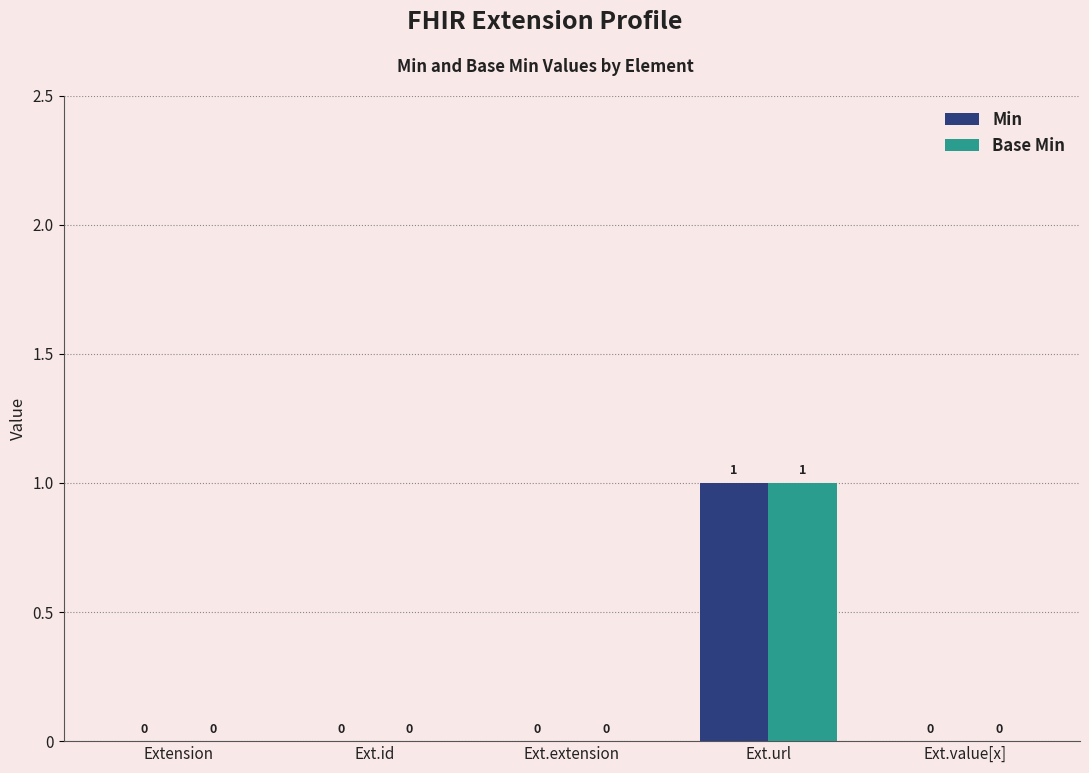

At which category is the sum across all series the highest?

Ext.url